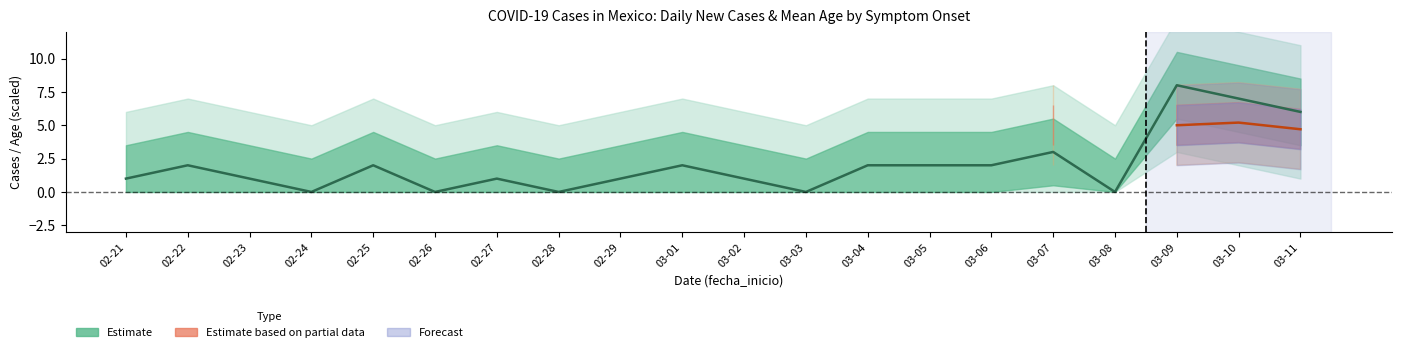

Where is the first local maximum?

02-22